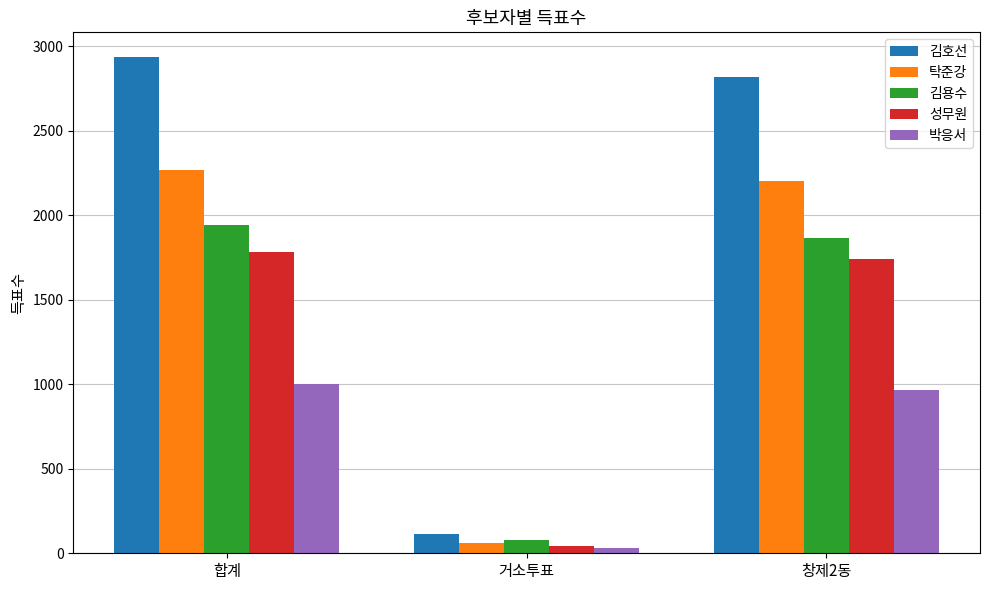

Is it true that 박응서 equals 1000 at 합계?

True